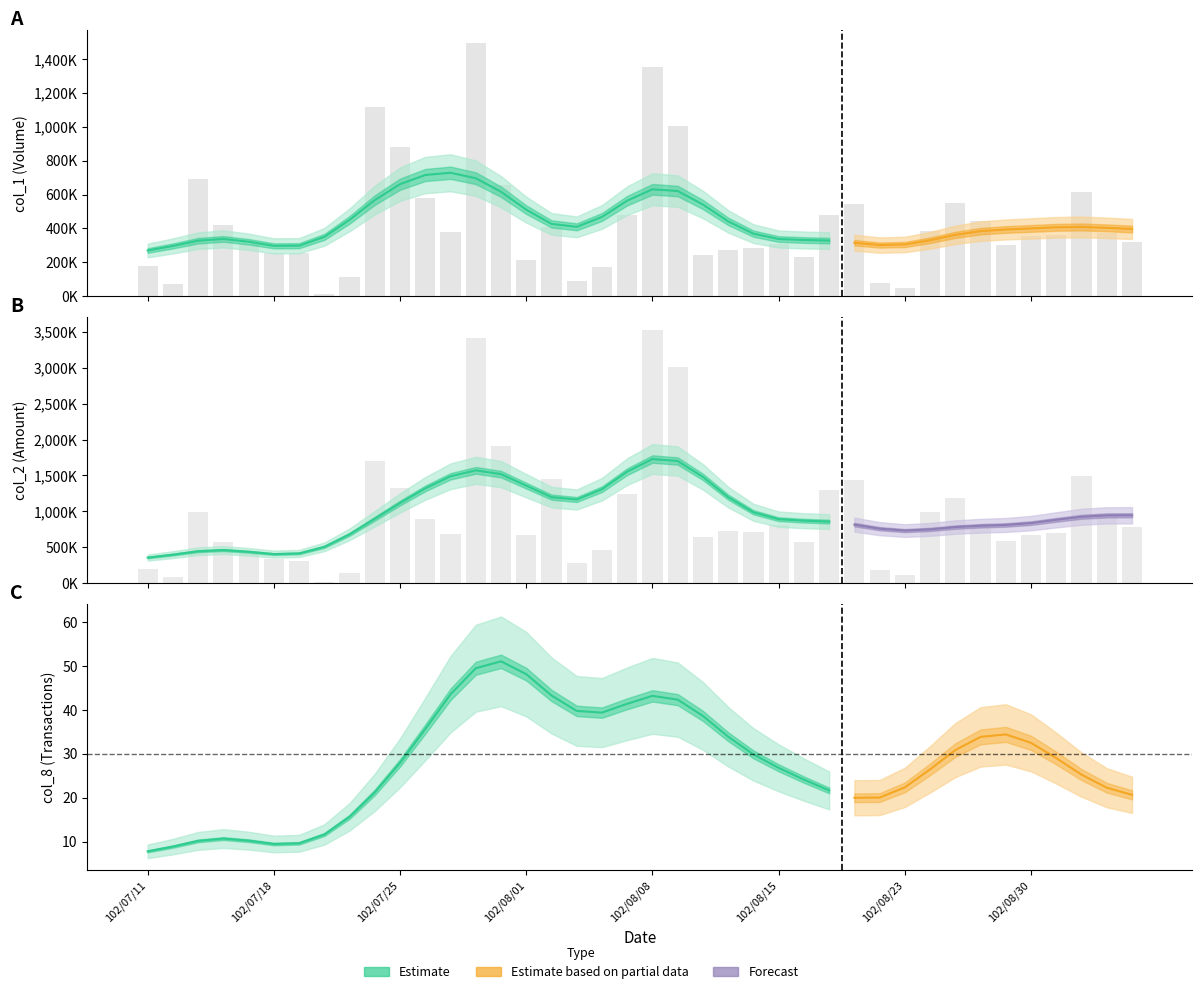

What position from the left is 7?

8